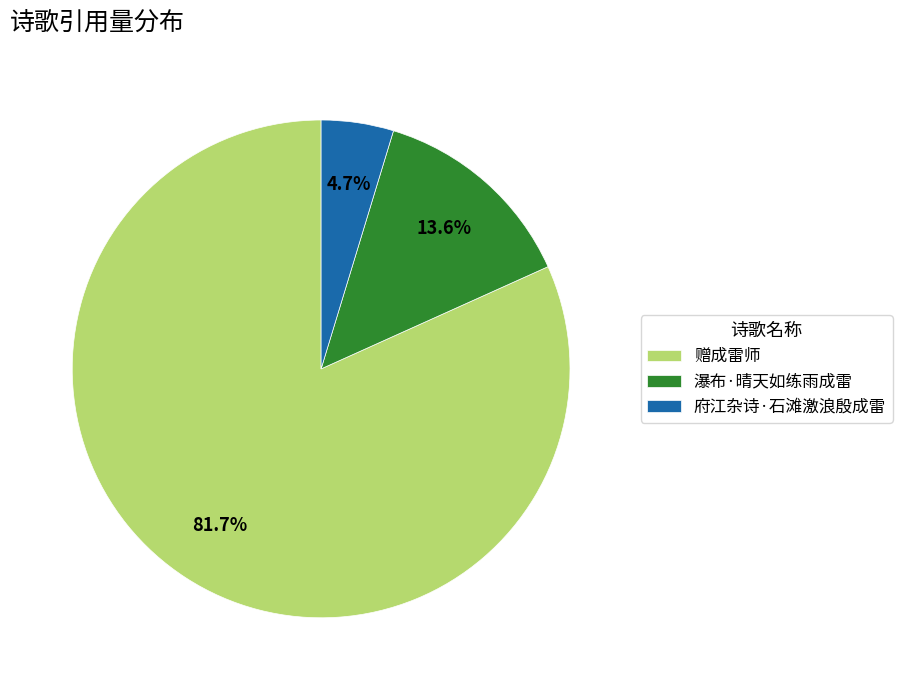

To the nearest percent, what is the difference between the largest and smallest slice percentages?

77%